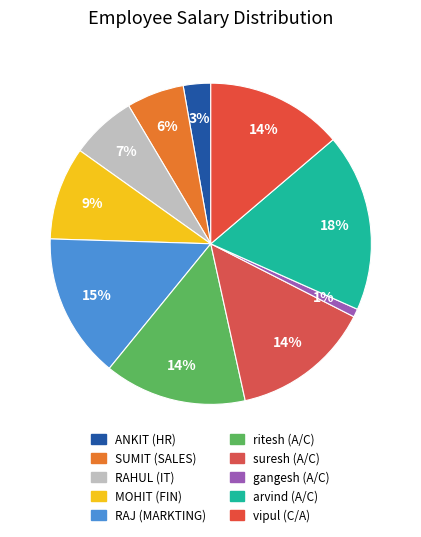

Does any single category account for the majority?

No